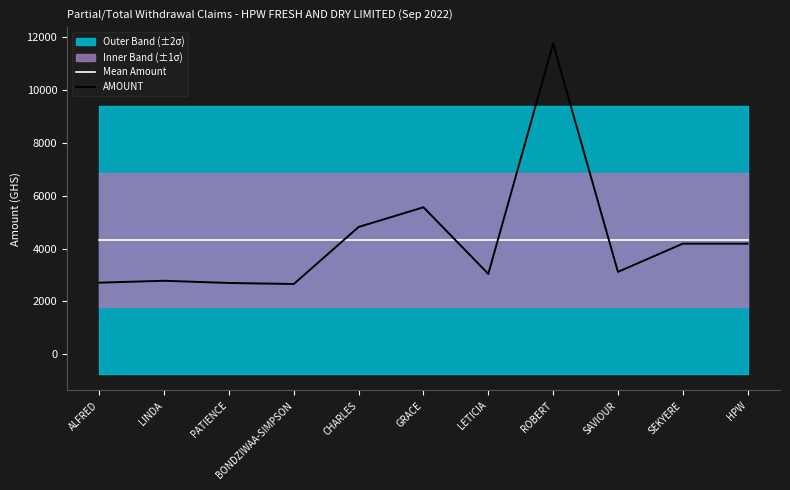

How many data points does each series have?

11